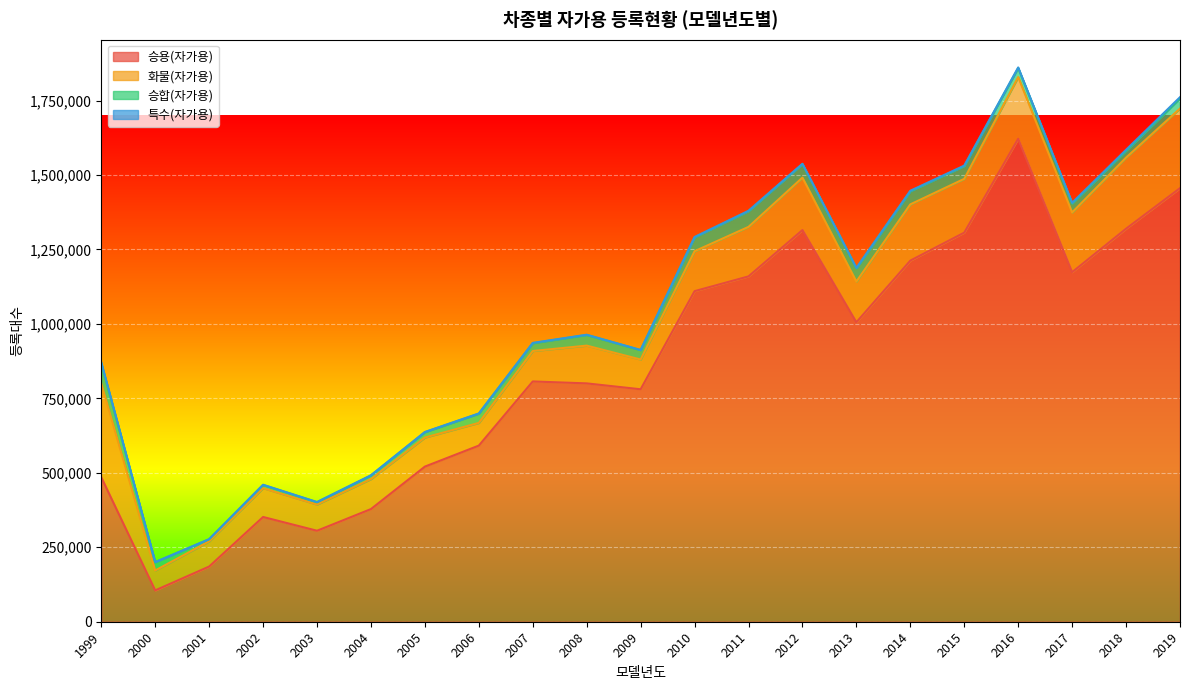

Which series has the largest total across all categories?

승용(자가용)